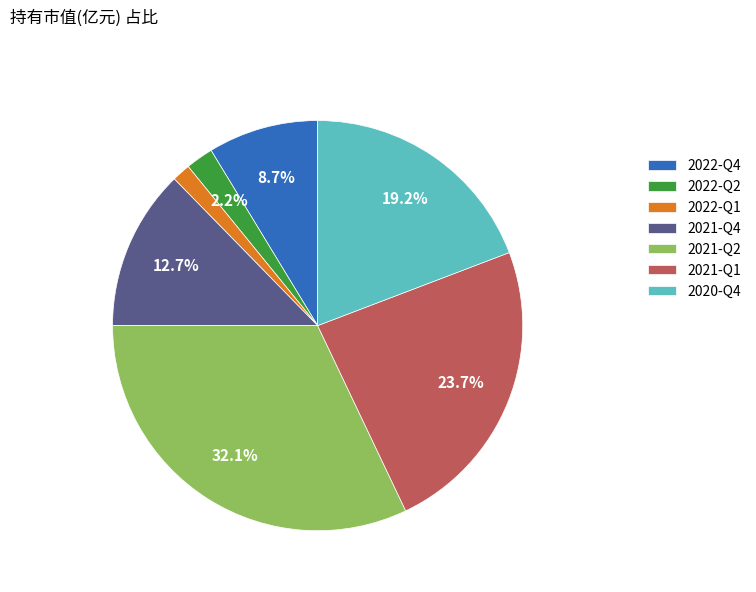

The 2022-Q2 slice represents 8% of the pie. True or false?

False